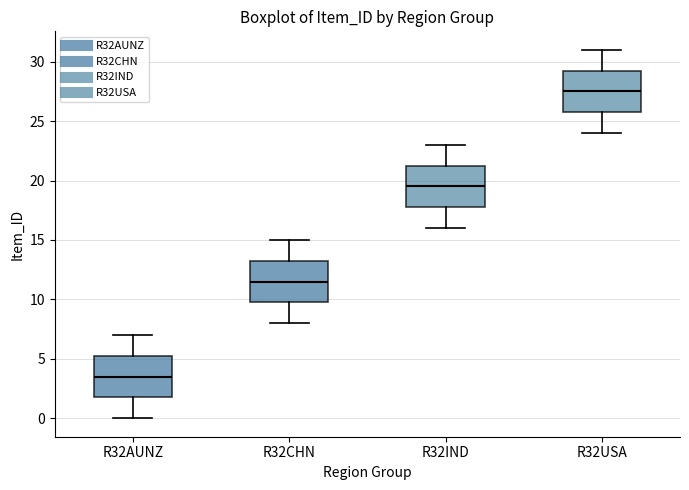

Where does the lower whisker of the box for R32USA end on the y-axis? The values are not printed on the chart, so give them approximately, as read against the axis.

24.0